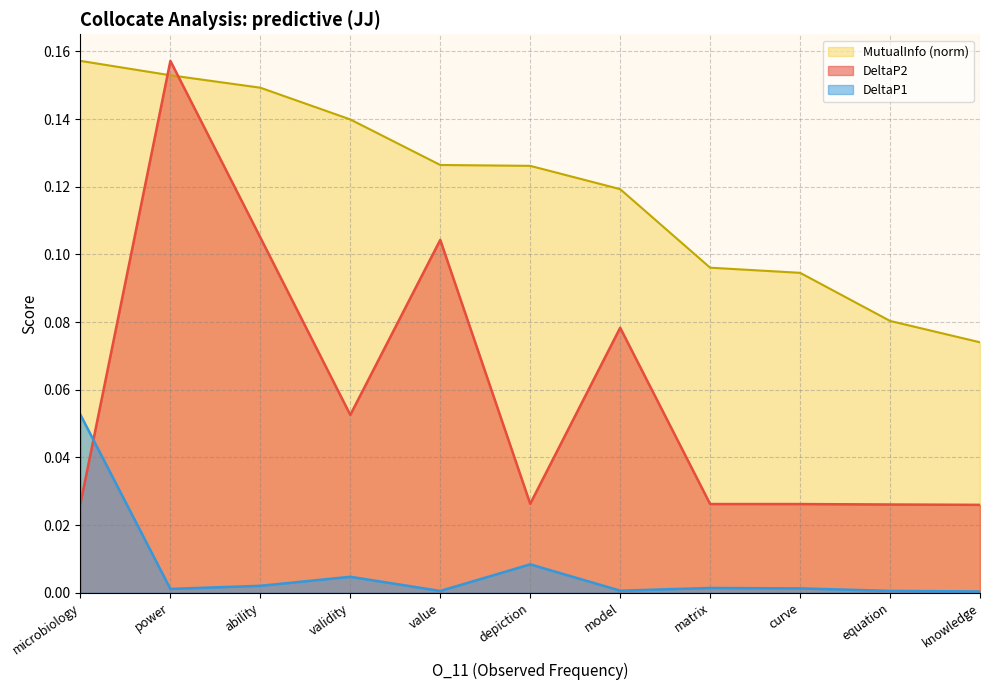

Which series has the largest range (max minus min)?

DeltaP2